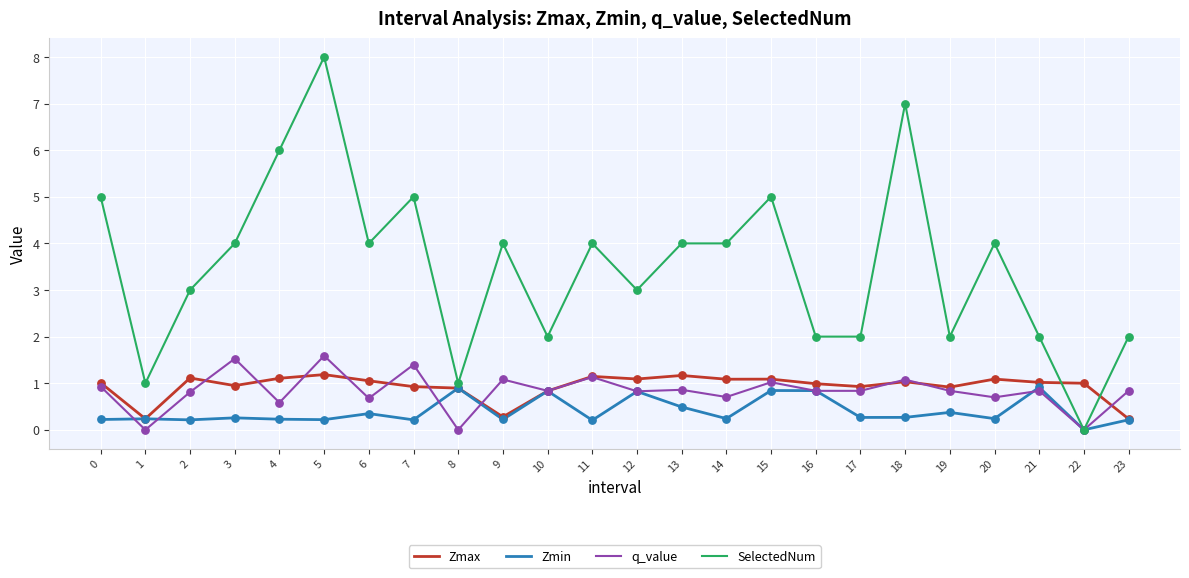

What is the spread (max minus min) of values at 7?

4.8